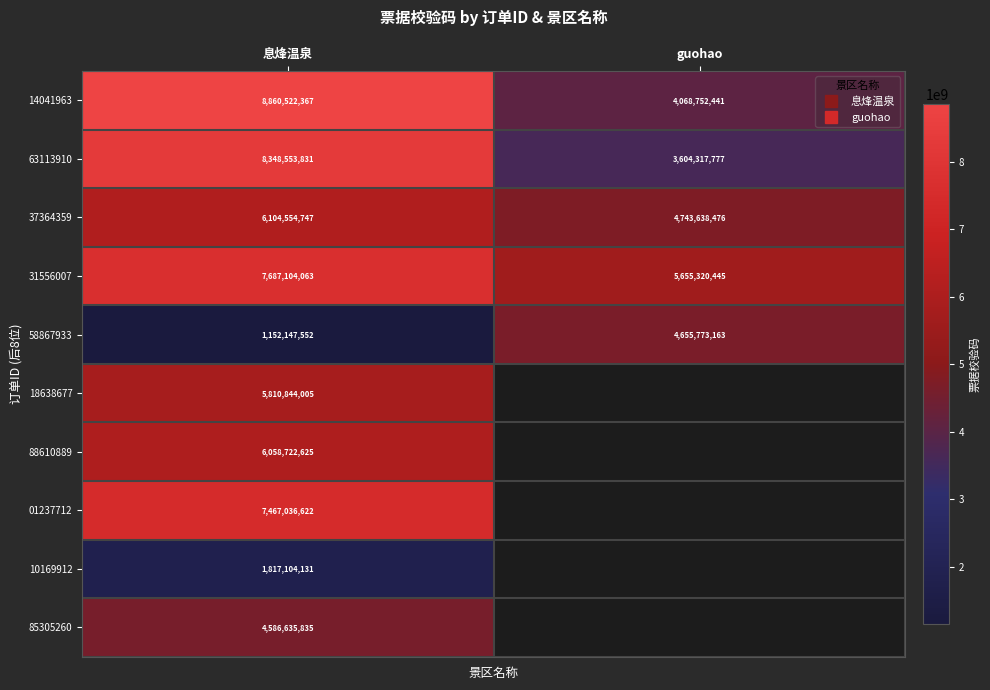

What is the minimum value for 63113910?

3604317777.0